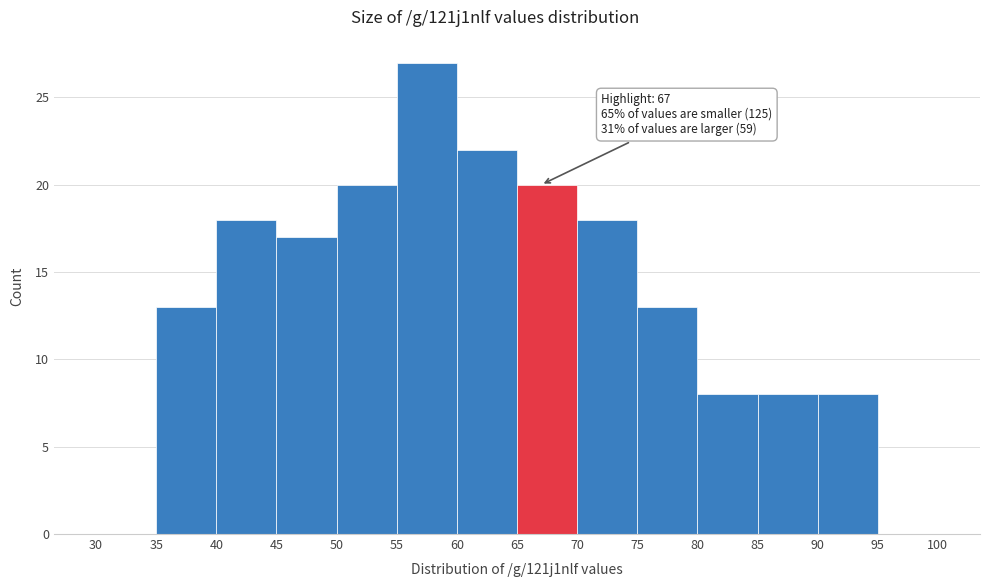

Which range on the x-axis has the tallest bar?

55 to 60